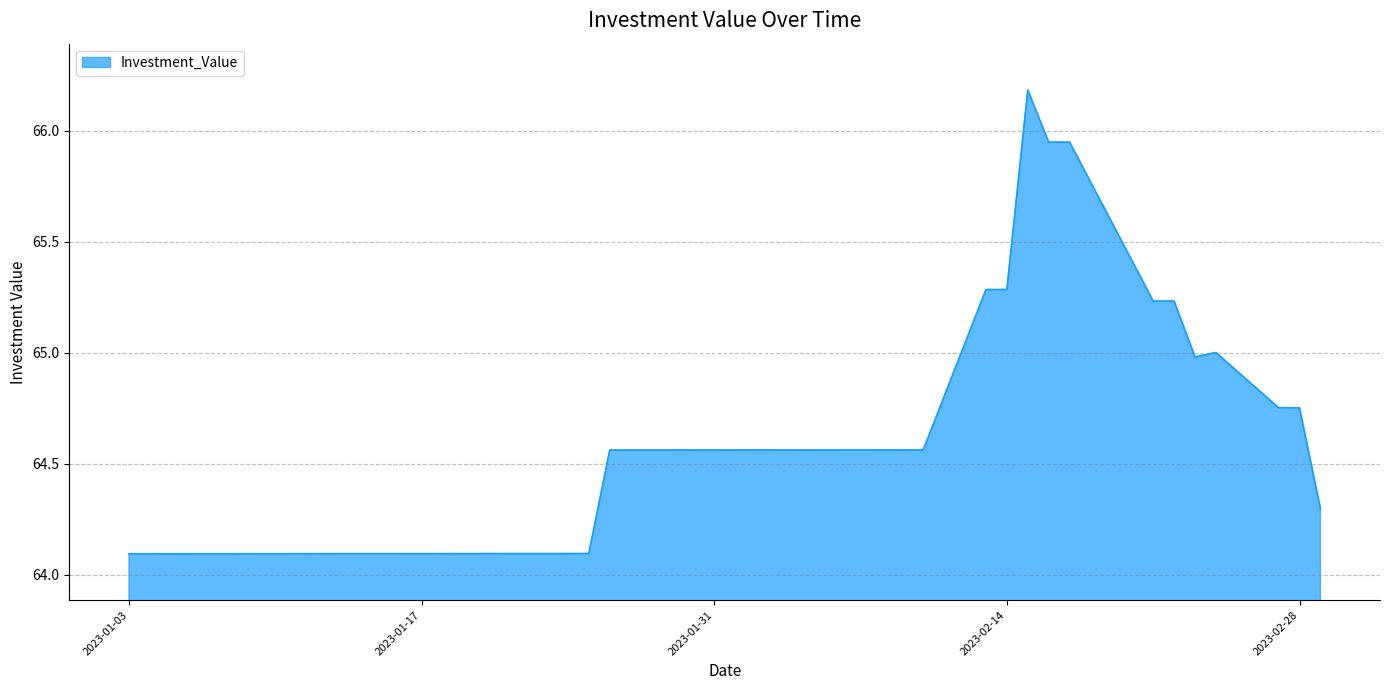

What is the minimum value shown in the chart?

64.1